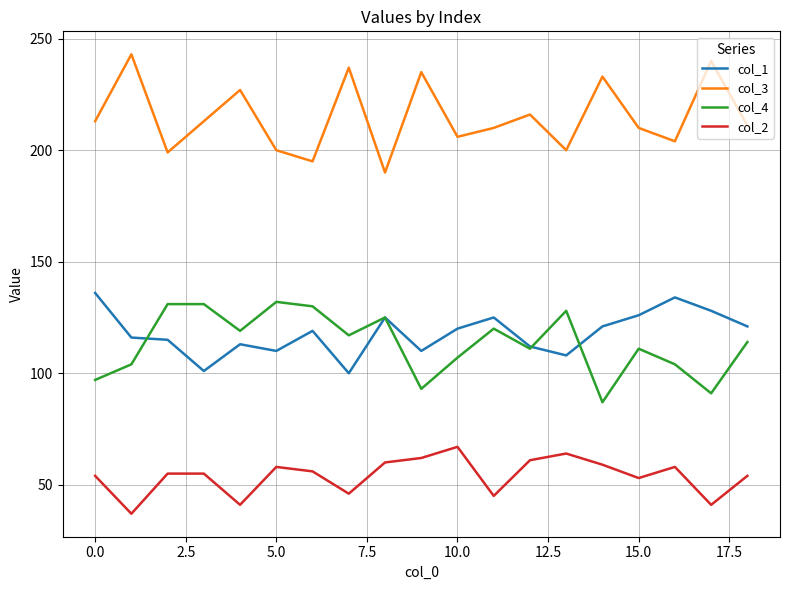

What is the greatest value displayed?

243